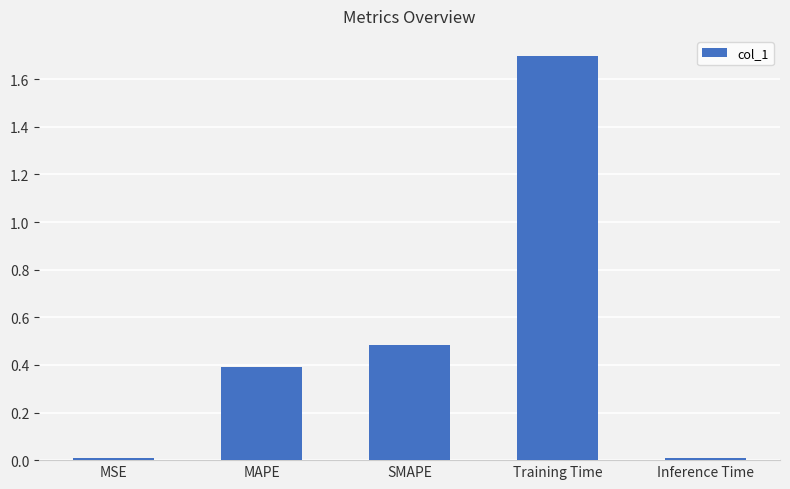

What is the sum of all values?

2.6